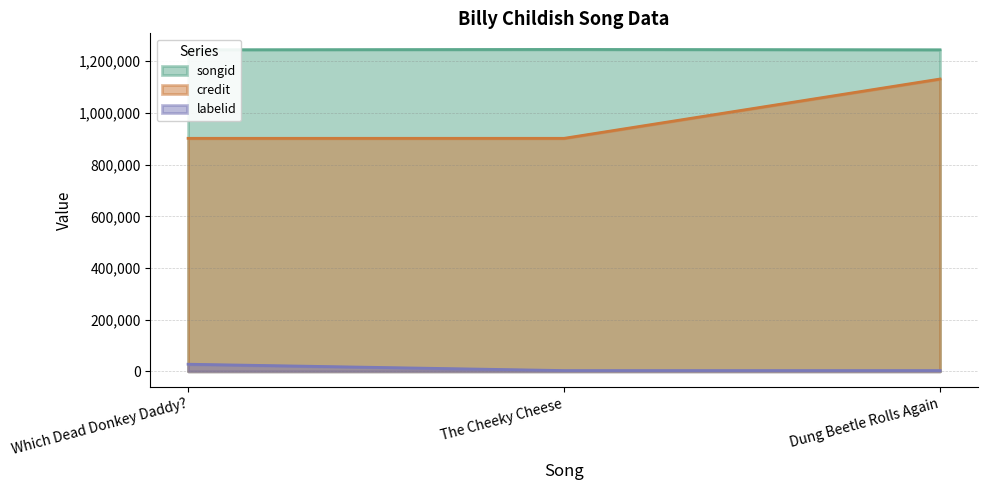

What is the label of the 3rd point from the left?

Dung Beetle Rolls Again